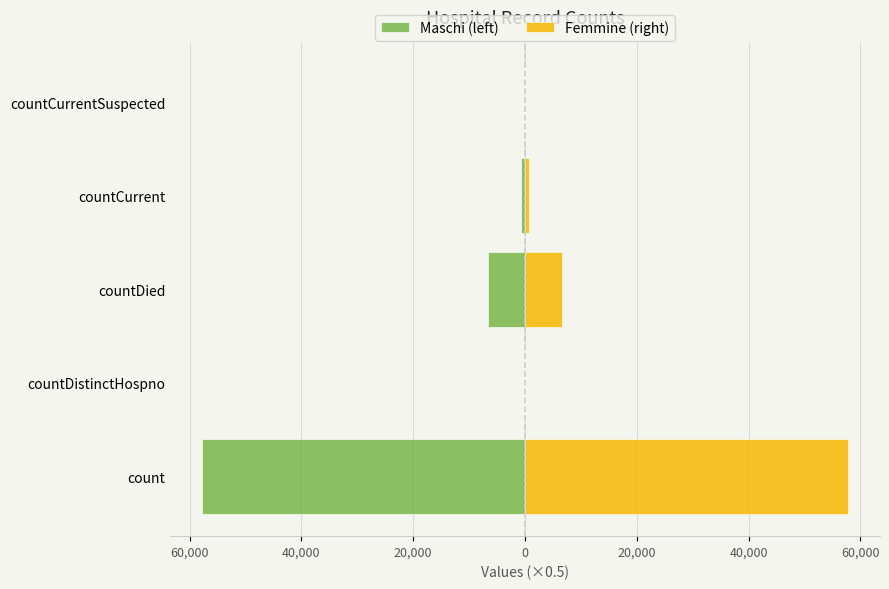

What position from the right is countCurrentSuspected?

1